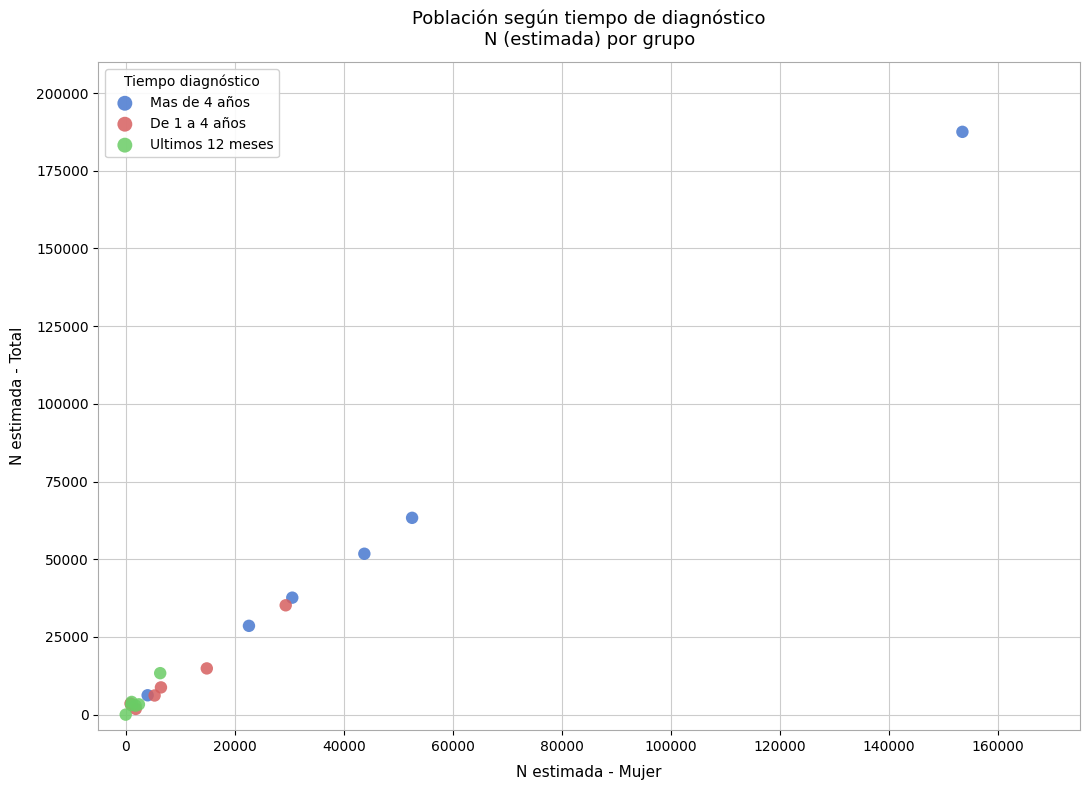

What are all the series names shown in the legend?

Mas de 4 años, De 1 a 4 años, Ultimos 12 meses